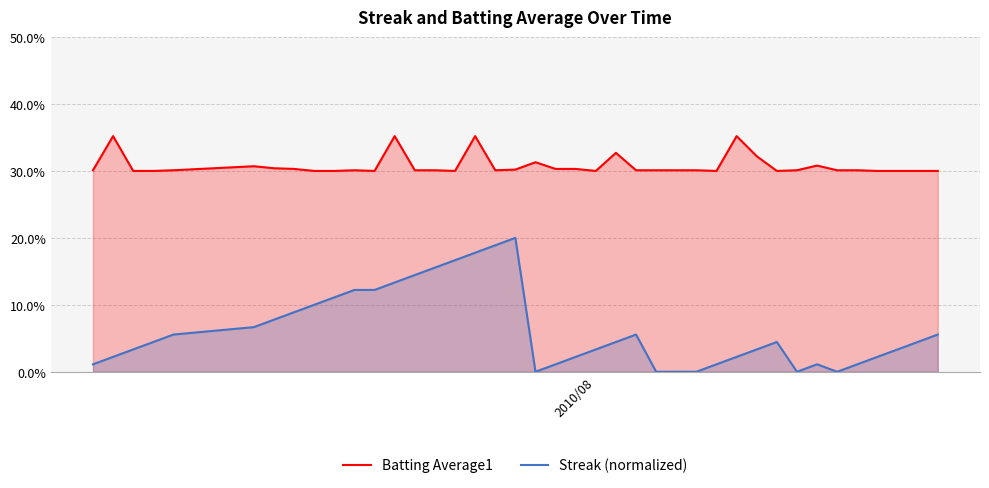

What is the difference between the second highest and second lowest values in the Batting Average1 series?

0.1